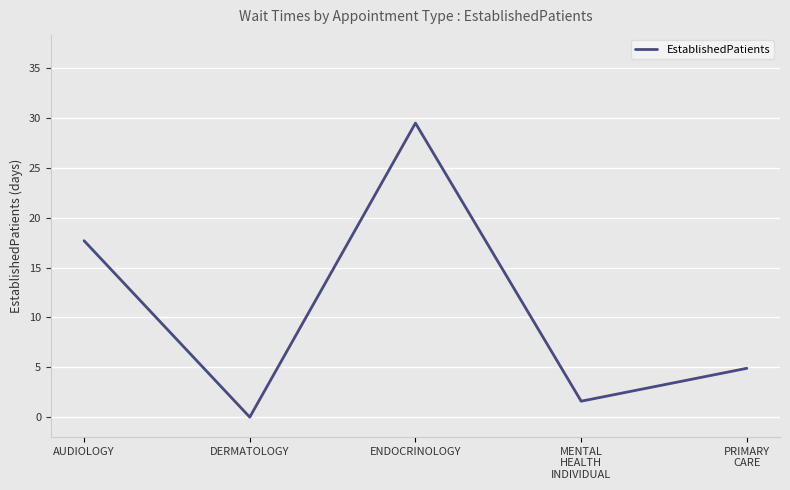

True or false: the data shows 11.0 at DERMATOLOGY.

False